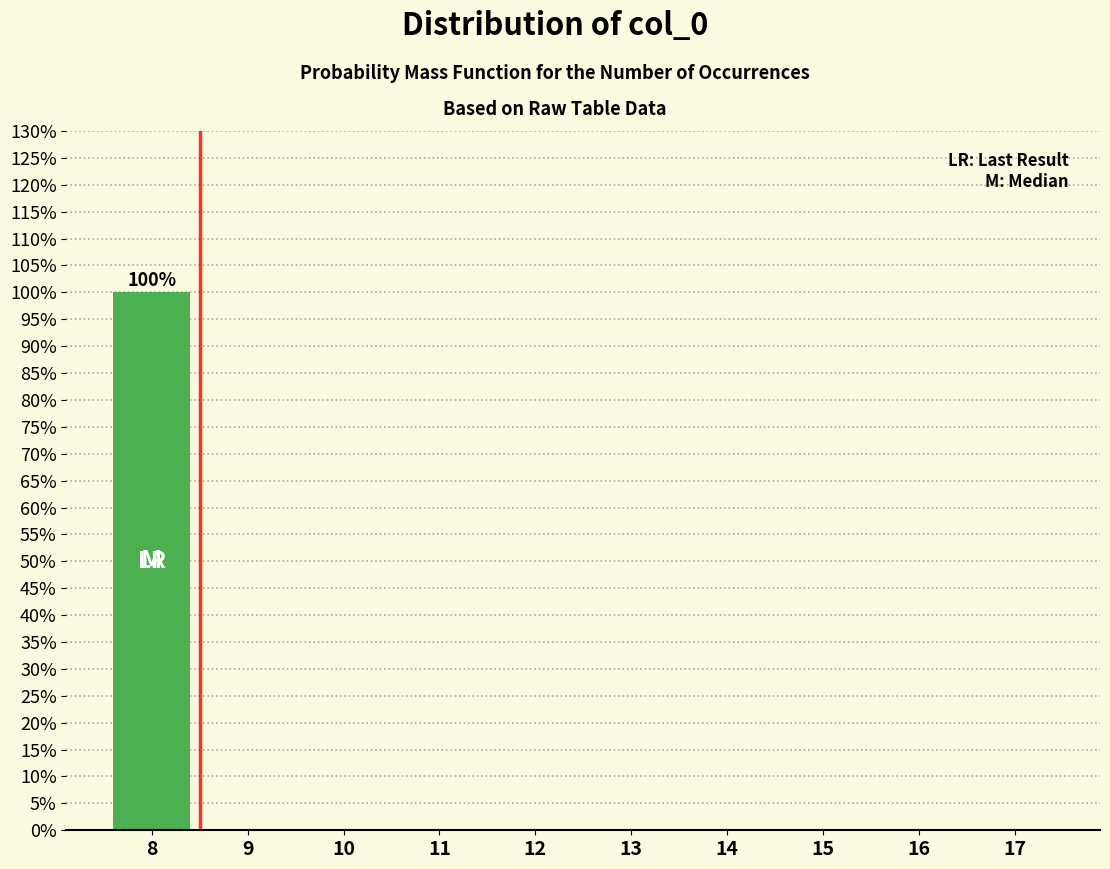

What is the greatest value displayed?

100